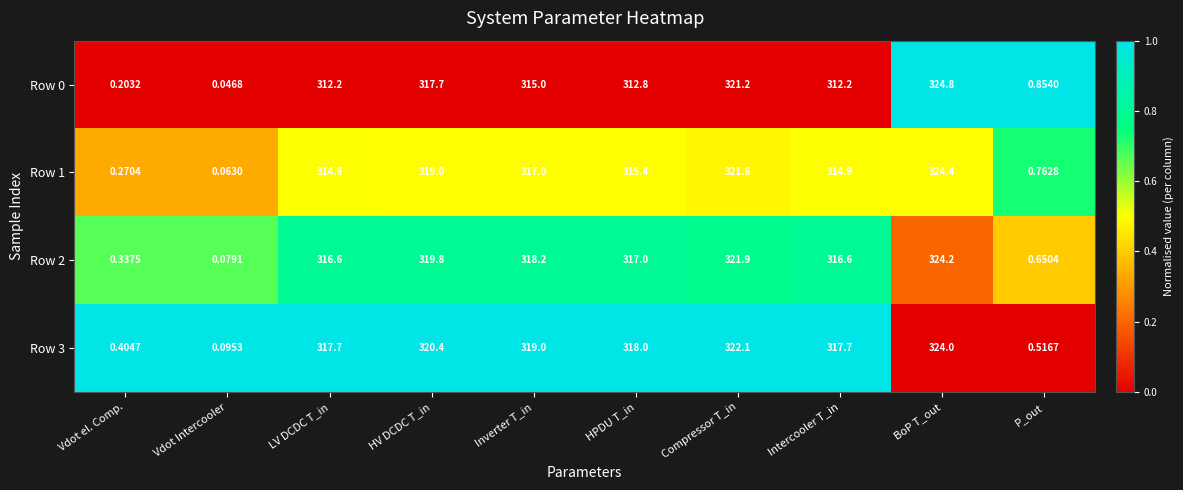

Where does the Row 3 series first go above 318?

HV DCDC T_in